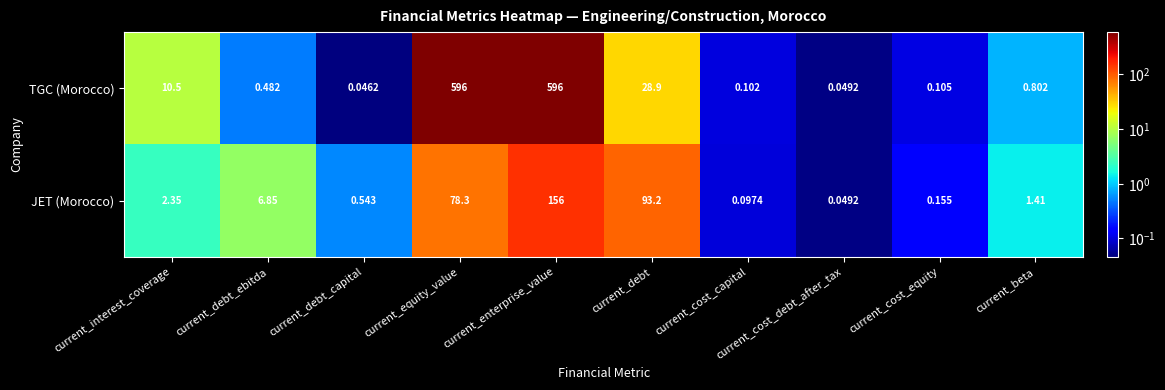

List the series in order of their overall mean, lowest first.

JET (Morocco), TGC (Morocco)